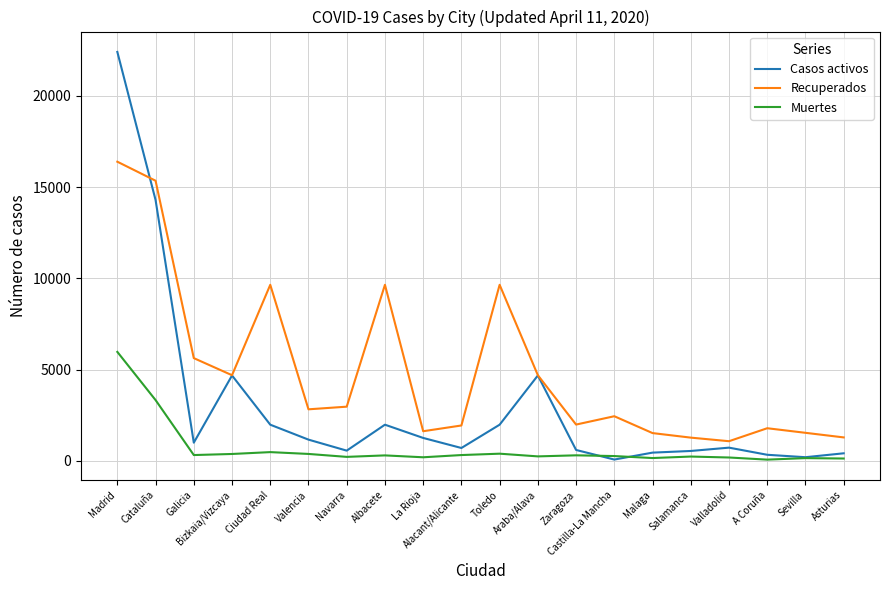

What is the difference between the Muertes values at Valencia and Bizkaia/Vizcaya?

2